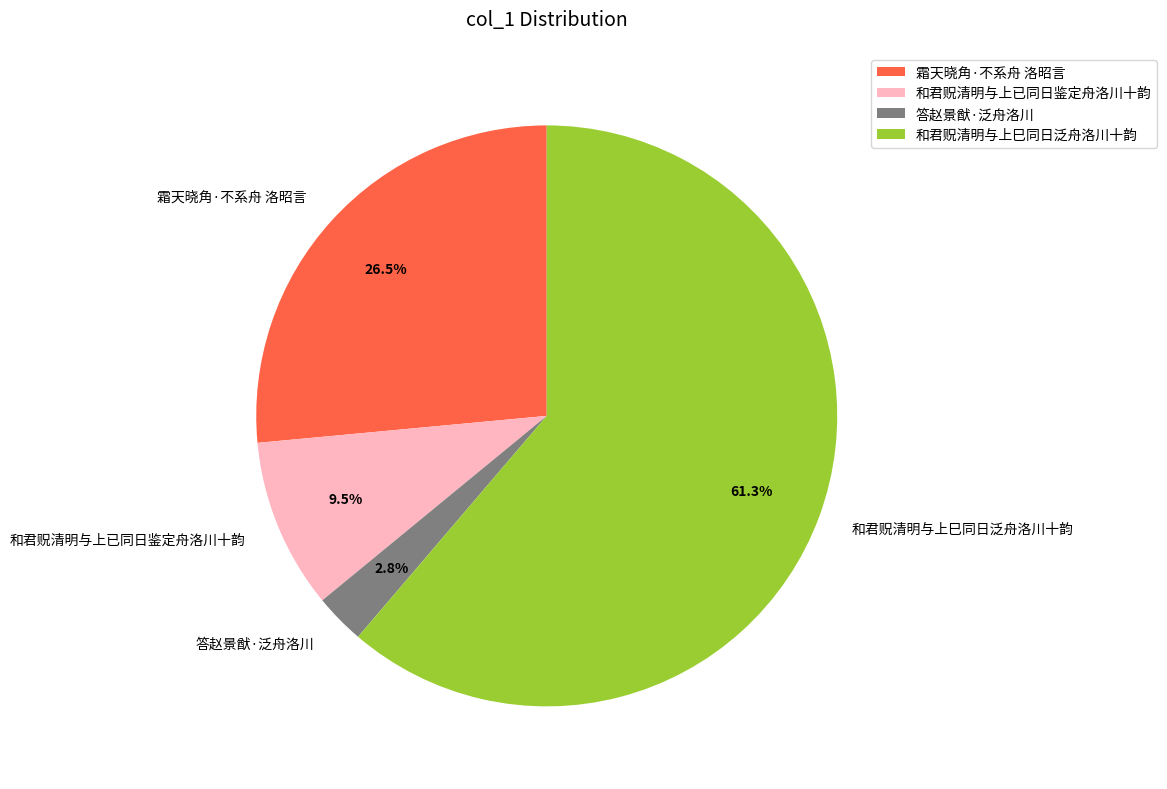

Does 答赵景猷·泛舟洛川 represent more than half of the total?

No